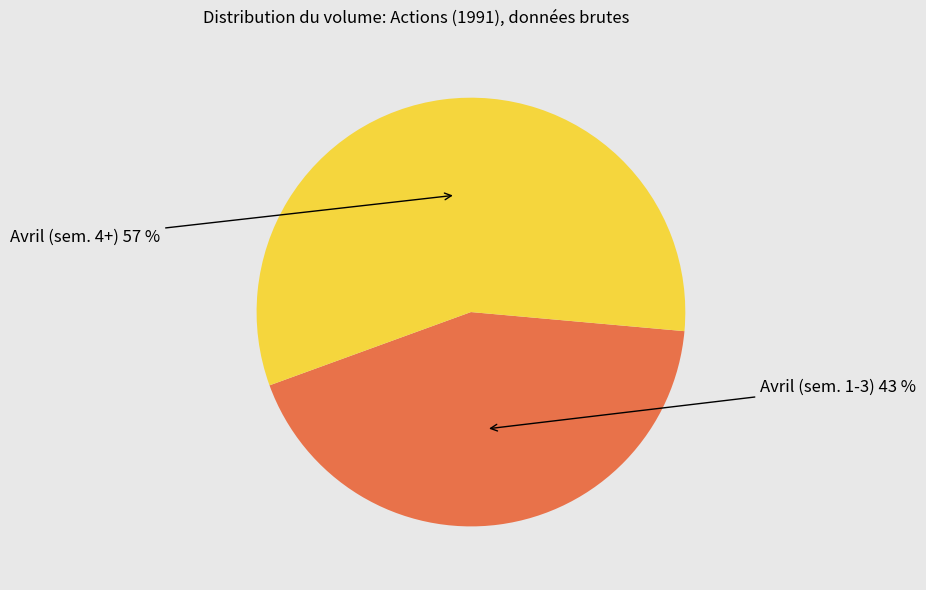

The Avril (sem. 1-3) slice represents 43% of the pie. True or false?

True